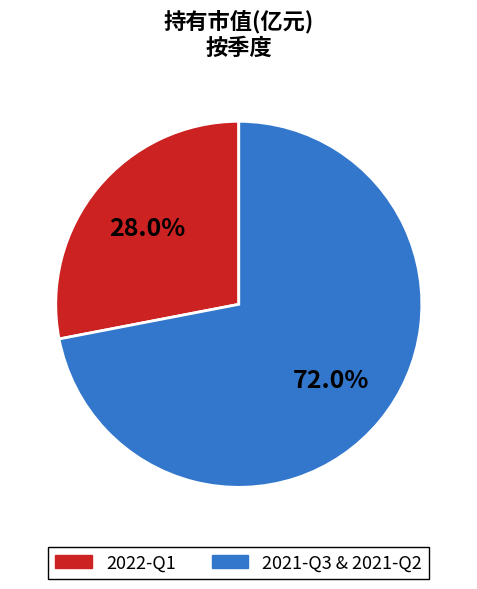

To the nearest percent, what is the average slice percentage?

50%